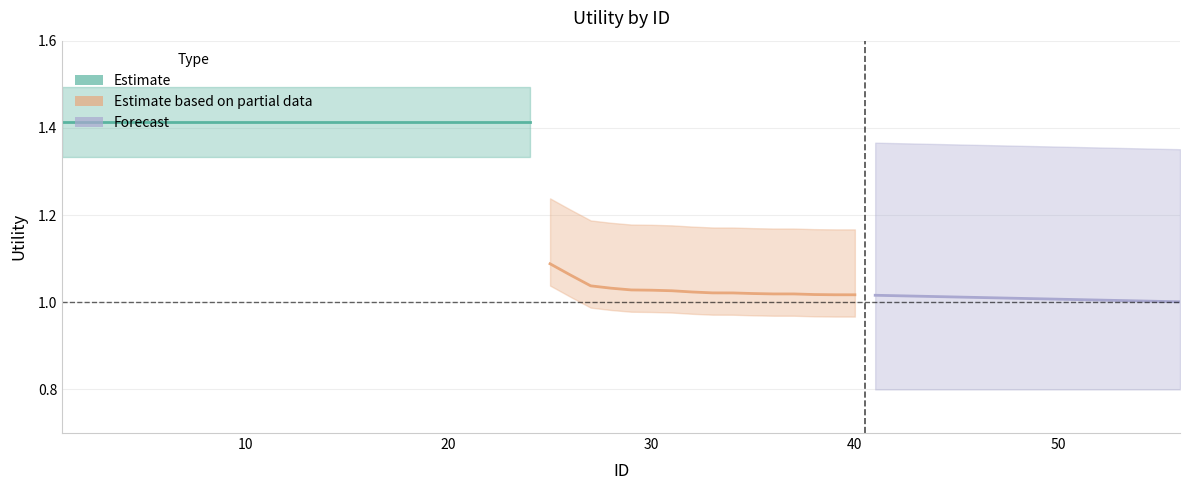

True or false: Estimate based on partial data and Forecast intersect in this chart.

False